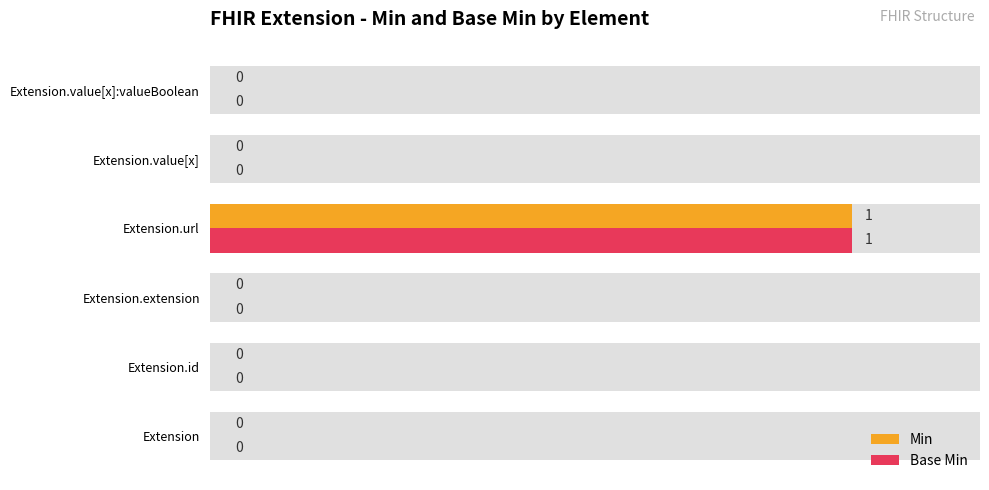

Reading right to left, transcribe all the data shown in this chart.

Min: 0	0	1	0	0	0
Base Min: 0	0	1	0	0	0